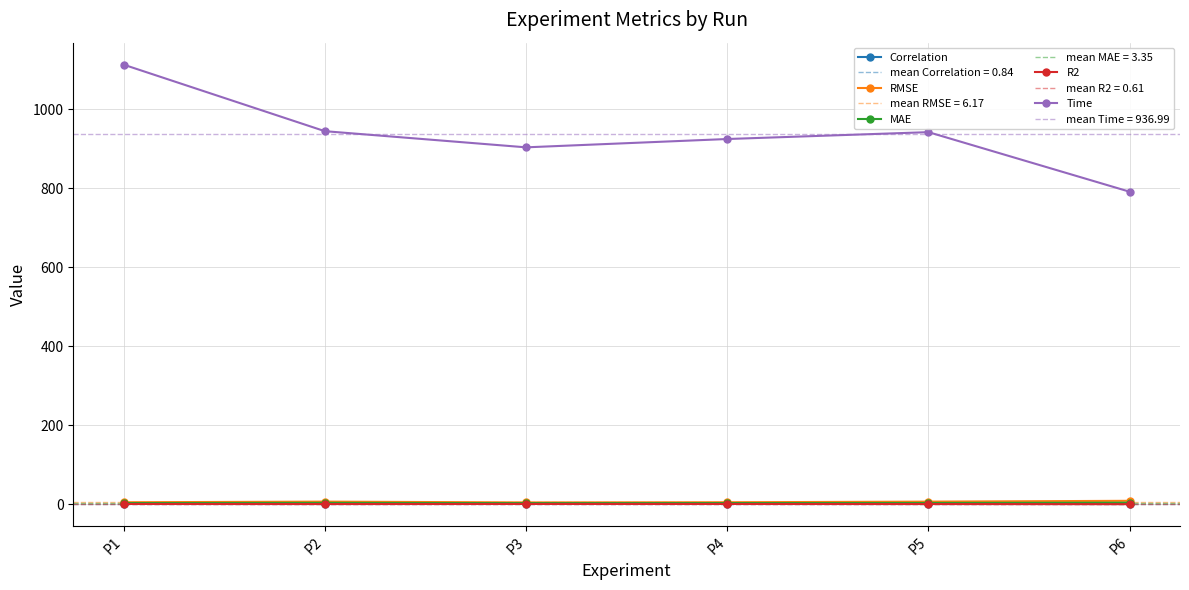

Which category has the lowest value in the MAE series?

P3